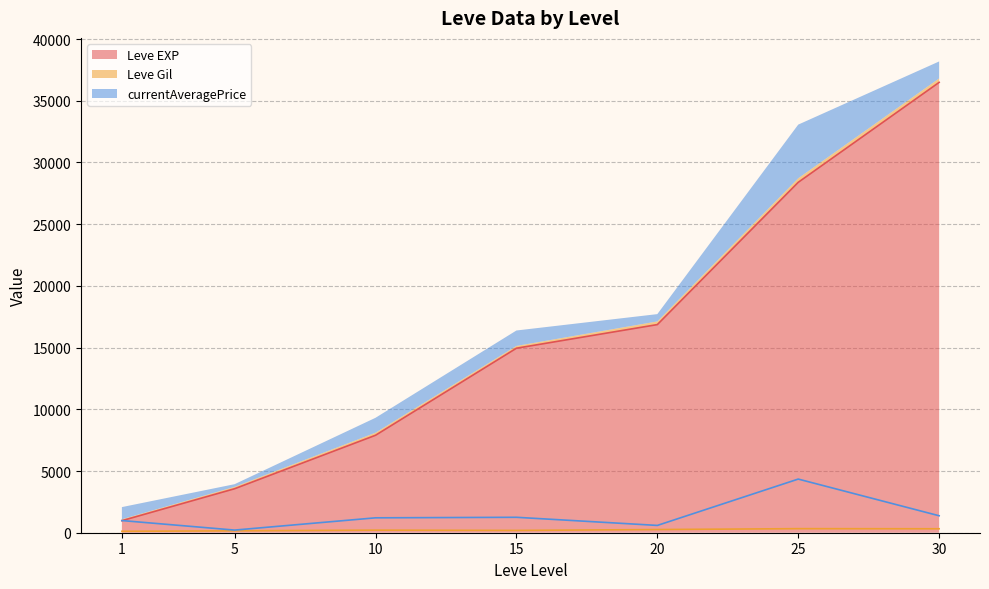

Which series has the largest total across all categories?

Leve EXP